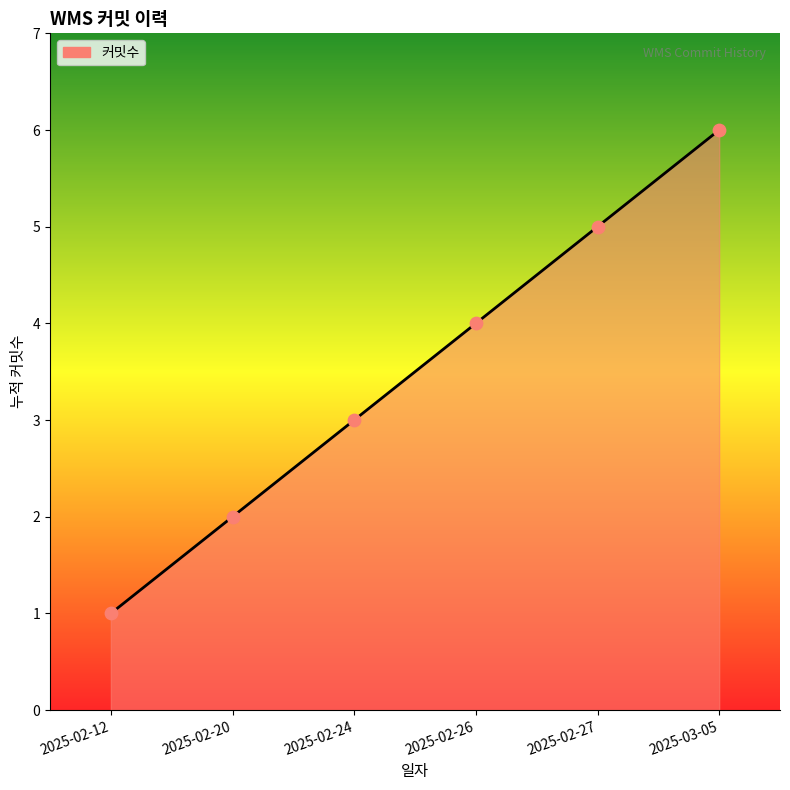

What is the ratio of the value at 2025-02-26 to the value at 2025-02-24?

1.3